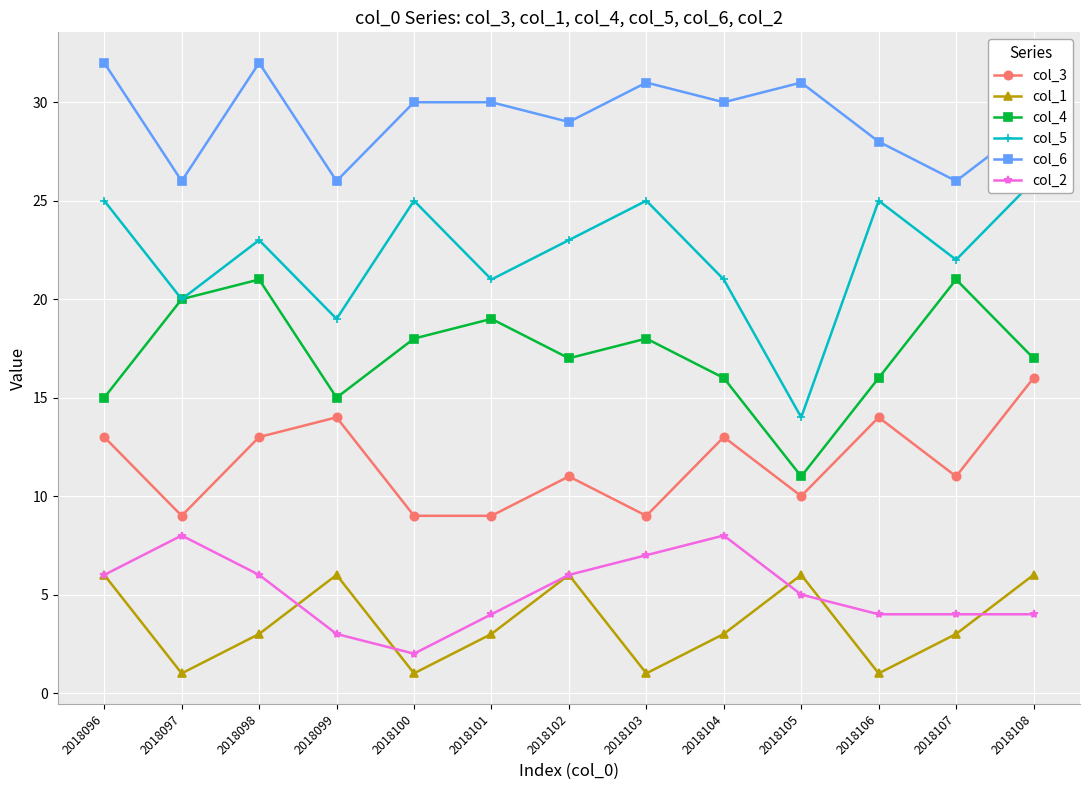

In col_4, how many points are lower than both neighbors (excluding endpoints)?

3